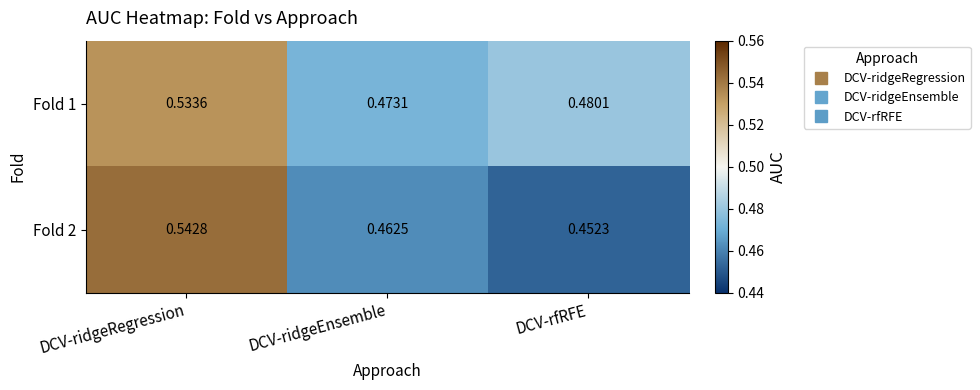

Where is Fold 1 nearest to the value 0?

DCV-ridgeEnsemble